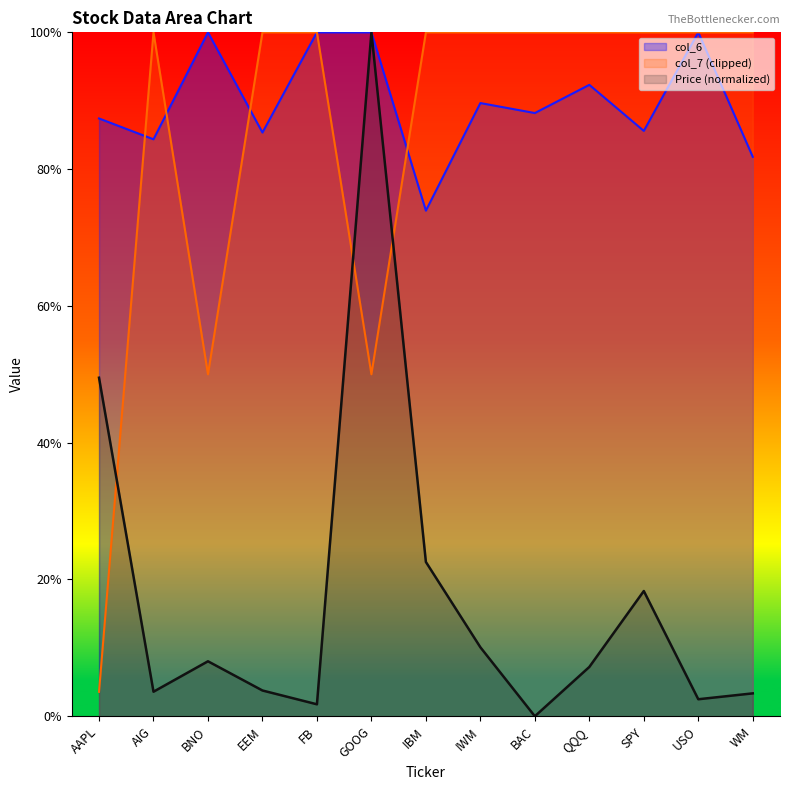

Which has a higher value, SPY or AIG?

SPY